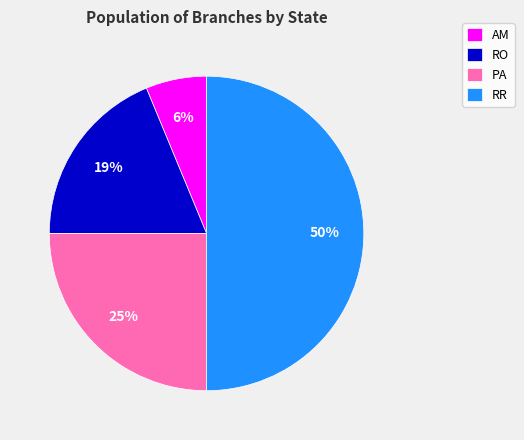

To the nearest percent, what percentage of the pie is AM?

6%